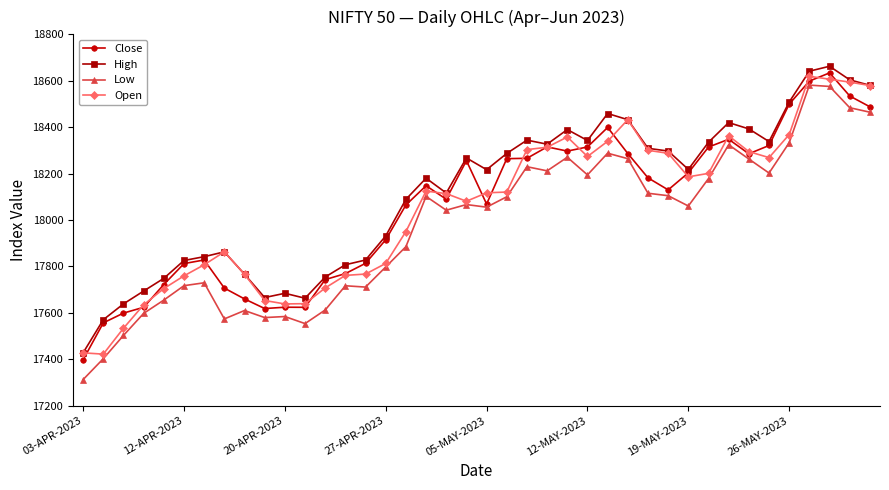

How many categories are shown in the chart?

40